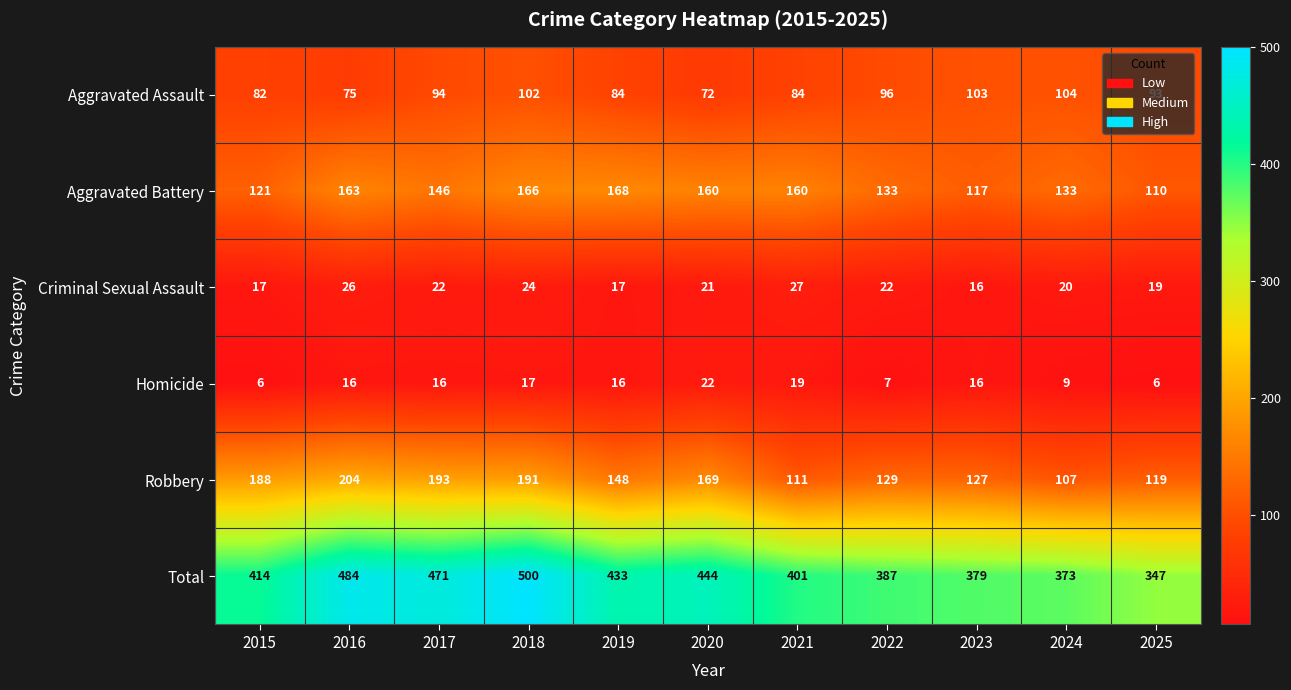

True or false: Total has a value of 401 at 2021.

True